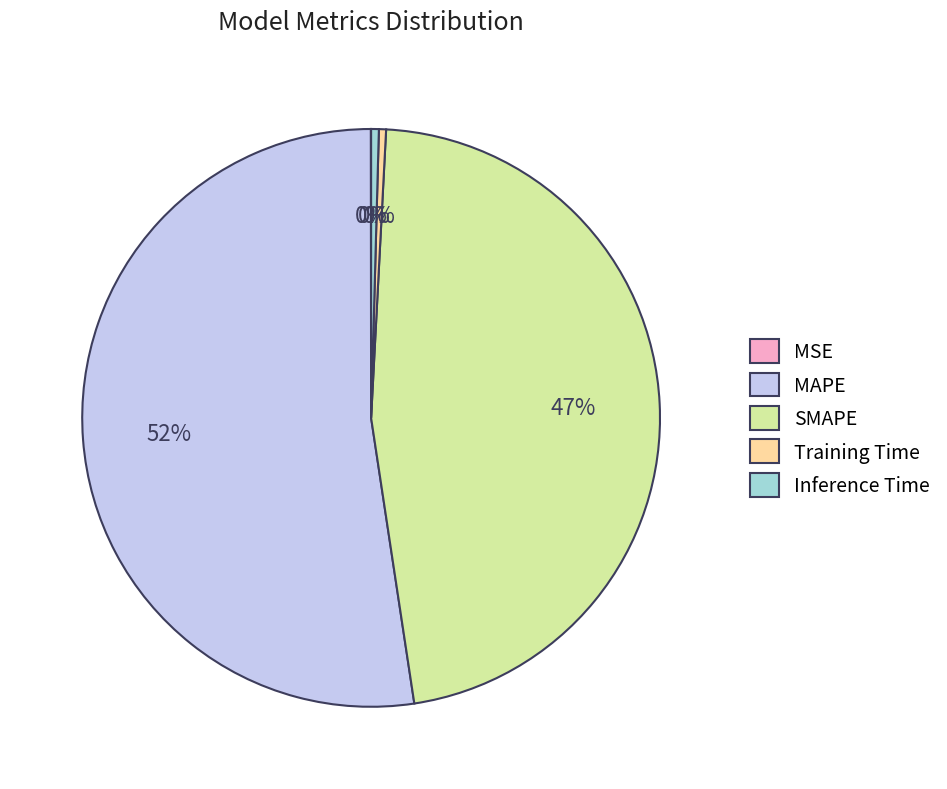

True or false: MAPE accounts for 46% of the total.

False